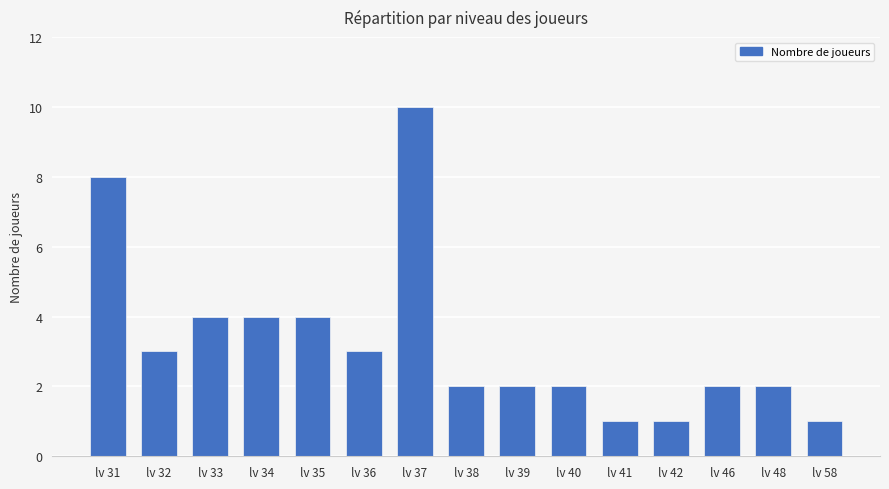

What is the average value?

3